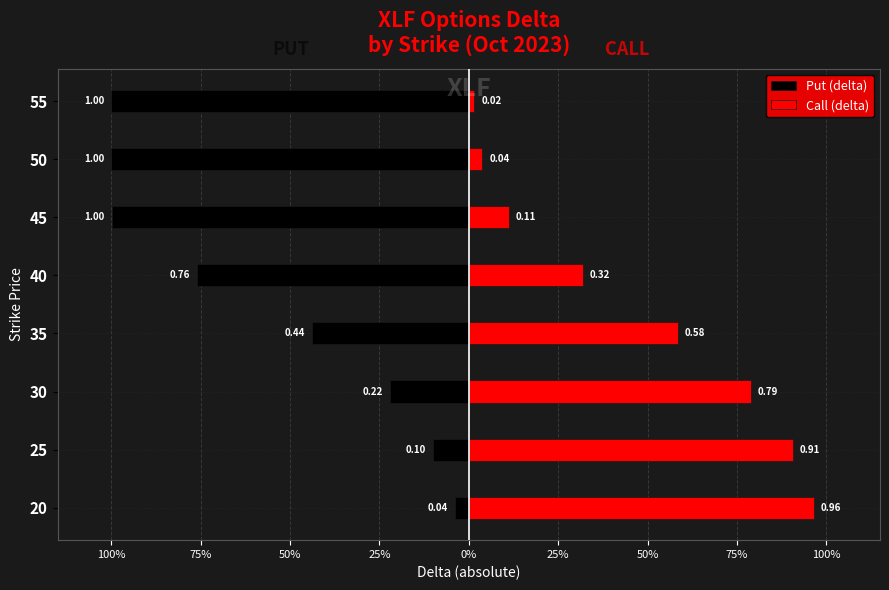

Which series has the largest range (max minus min)?

Put (delta)